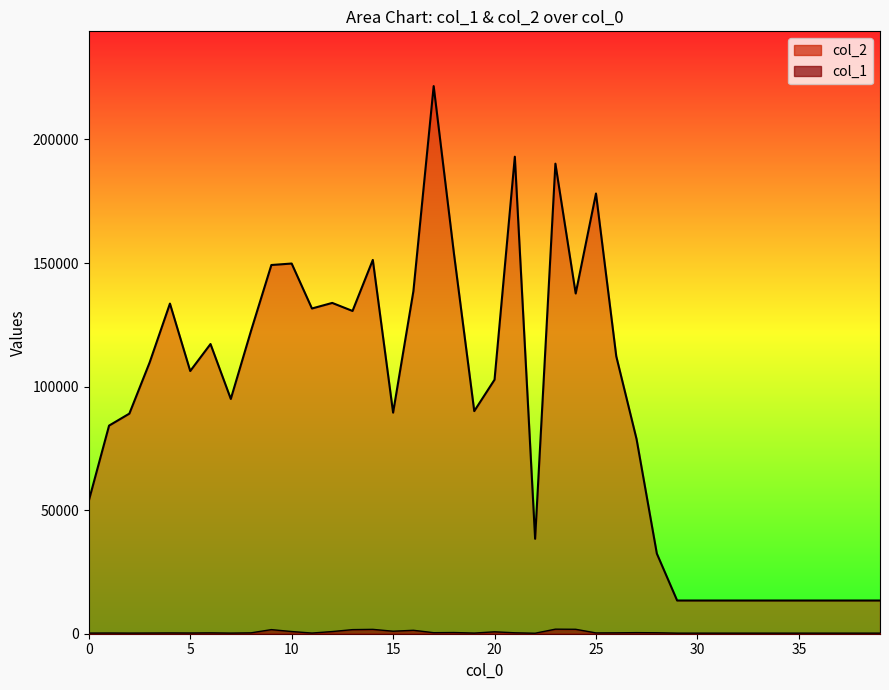

List the series in order of their peak value, lowest first.

col_1, col_2